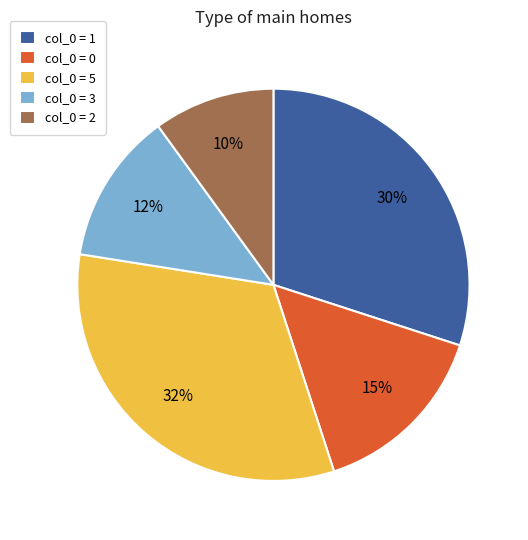

Is it true that col_0 = 5 is 32% of the pie?

True